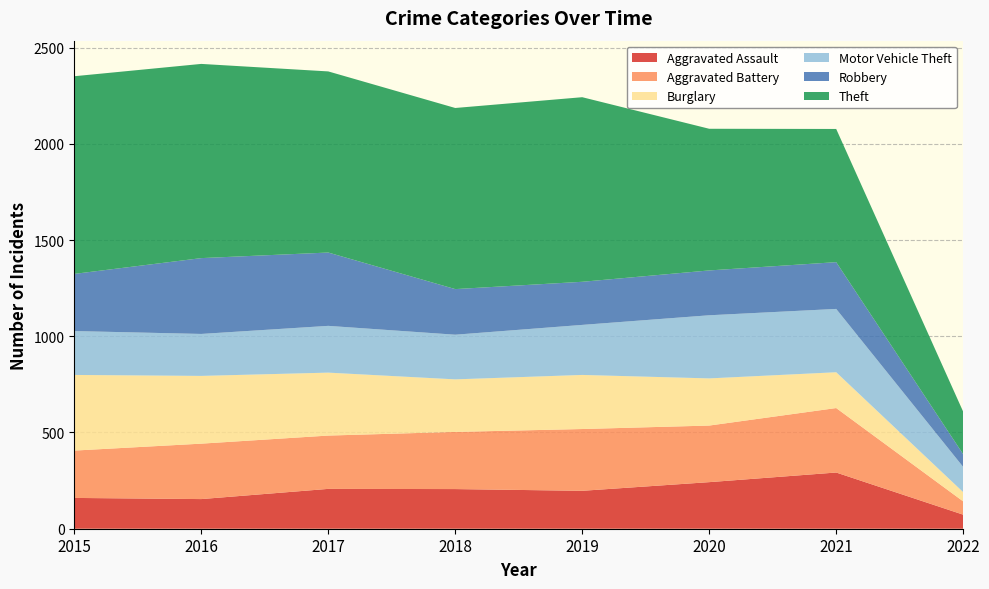

Reading right to left, what are all the values shown in this chart?

Aggravated Assault: 73	292	242	197	206	207	154	160
Aggravated Battery: 69	335	294	321	297	277	288	246
Burglary: 48	186	245	281	273	327	352	393
Motor Vehicle Theft: 131	329	328	260	232	243	218	228
Robbery: 66	243	233	224	237	381	394	297
Theft: 221	692	736	959	941	941	1009	1027